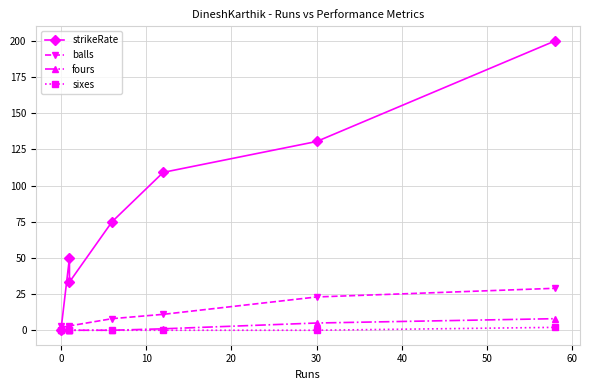

True or false: balls and sixes cross at least once.

False